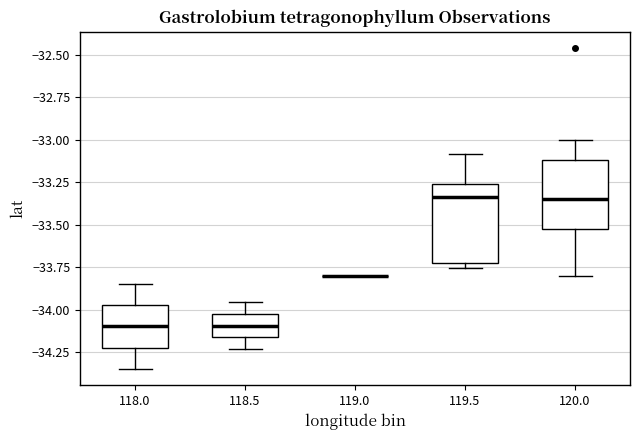

Reading left to right, read every box against the y-axis: the position of its median line, the range the box covers, and the ends of its whiskers. The values are not printed on the chart, so give them approximately, as read against the axis.

118.0: median -34.10, box -34.20 to -33.95, whiskers -34.35 to -33.85
118.5: median -34.10, box -34.15 to -34.00, whiskers -34.25 to -33.95
119.0: box collapsed to a line at -33.80, whiskers -33.80 to -33.80
119.5: median -33.35, box -33.70 to -33.25, whiskers -33.75 to -33.10
120.0: median -33.35, box -33.55 to -33.10, whiskers -33.80 to -33.00